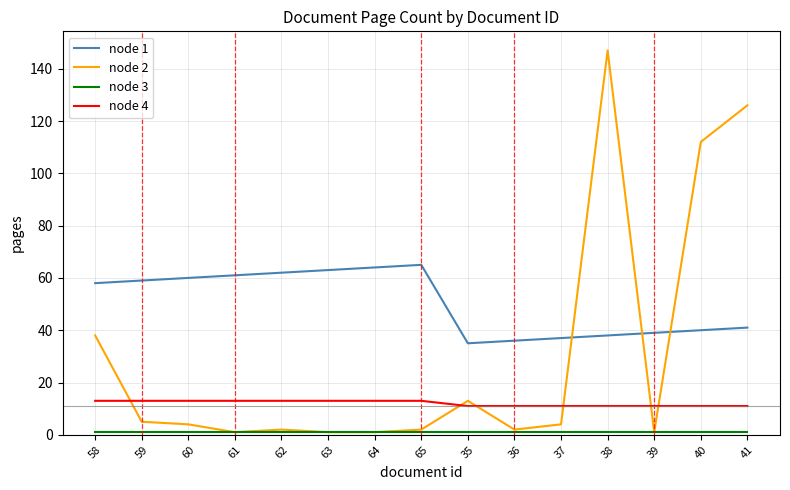

True or false: node 4 and node 1 cross at least once.

False